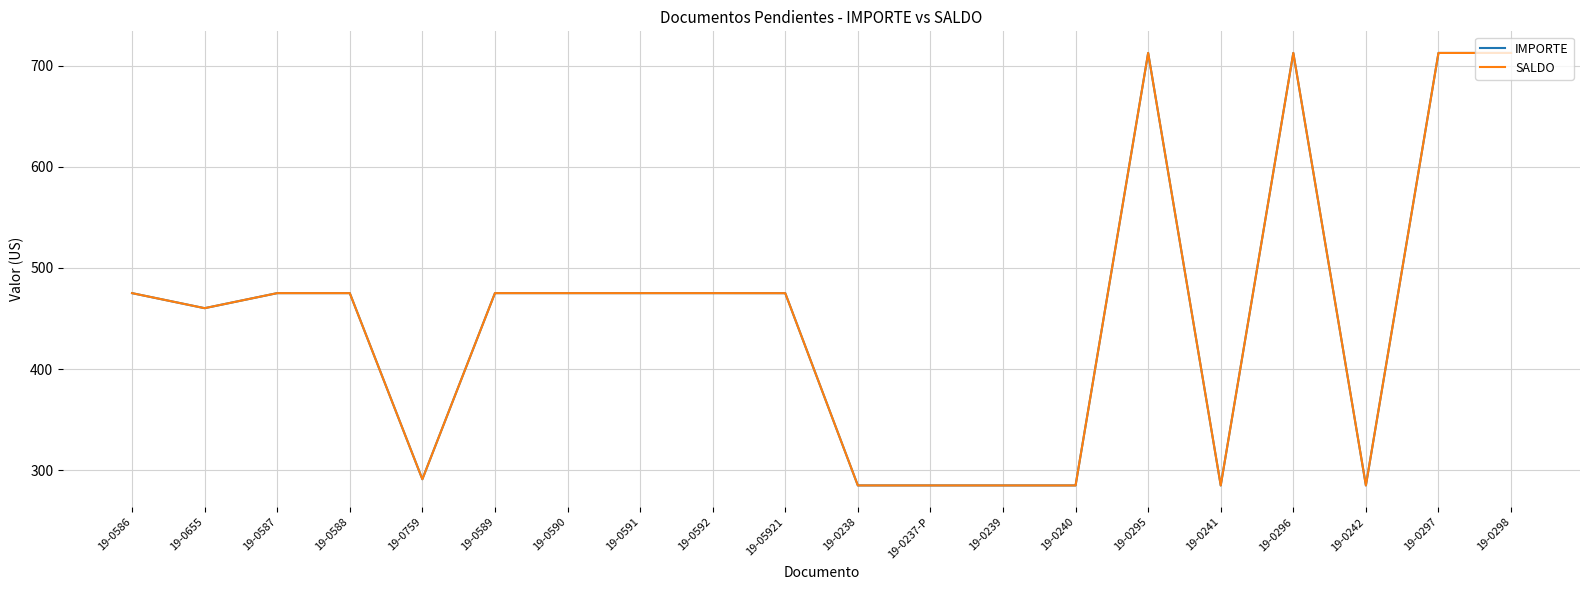

Reading left to right, list all the values displayed in this chart.

IMPORTE: 475.1	460.2	475.1	475.1	291.1	475.1	475.1	475.1	475.1	475.0	285.0	285.0	285.0	285.0	712.5	285.0	712.5	285.0	712.5	712.5
SALDO: 475.1	460.2	475.1	475.1	291.1	475.1	475.1	475.1	475.1	475.0	285.0	285.0	285.0	285.0	712.5	285.0	712.5	285.0	712.5	712.5